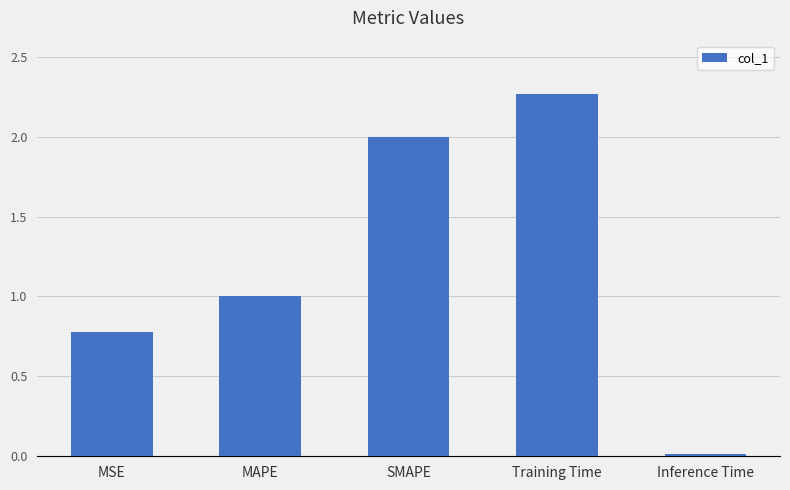

What is the label of the 3rd bar from the right?

SMAPE